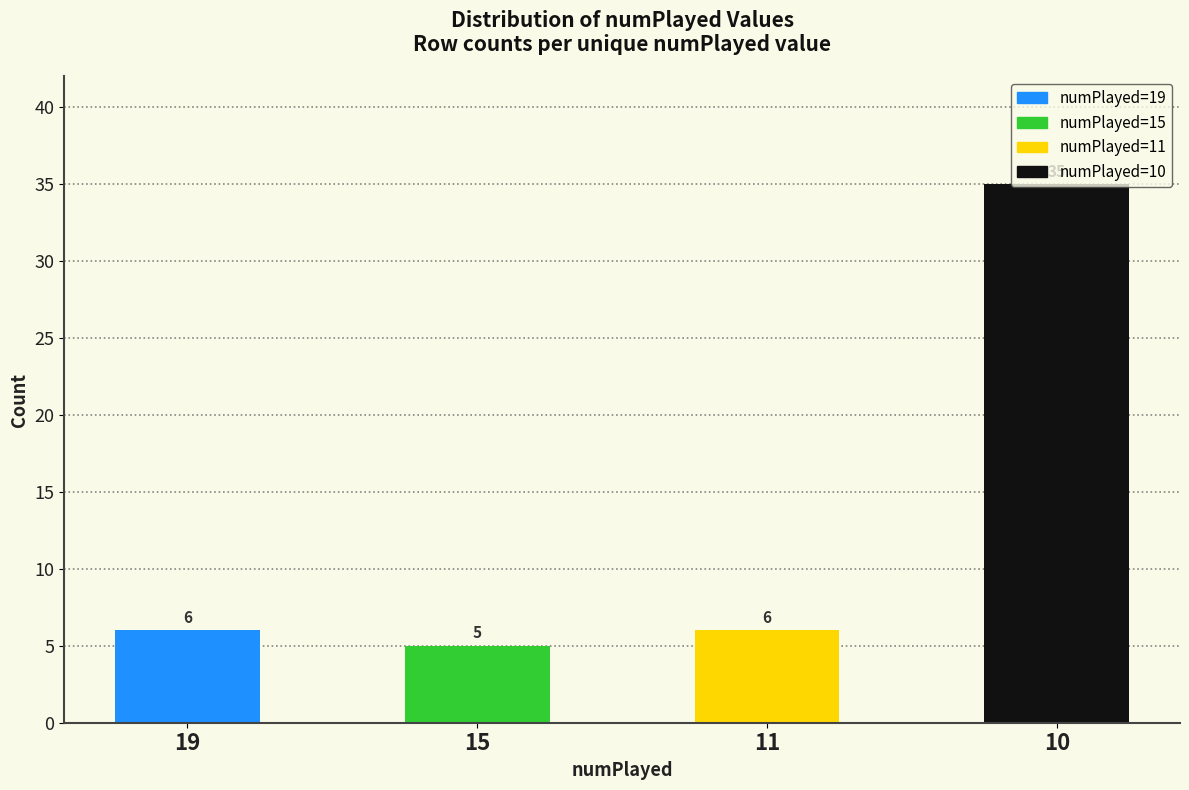

Reading left to right, list all the values displayed in this chart.

numPlayed=19: 6	0	0	0
numPlayed=15: 0	5	0	0
numPlayed=11: 0	0	6	0
numPlayed=10: 0	0	0	35